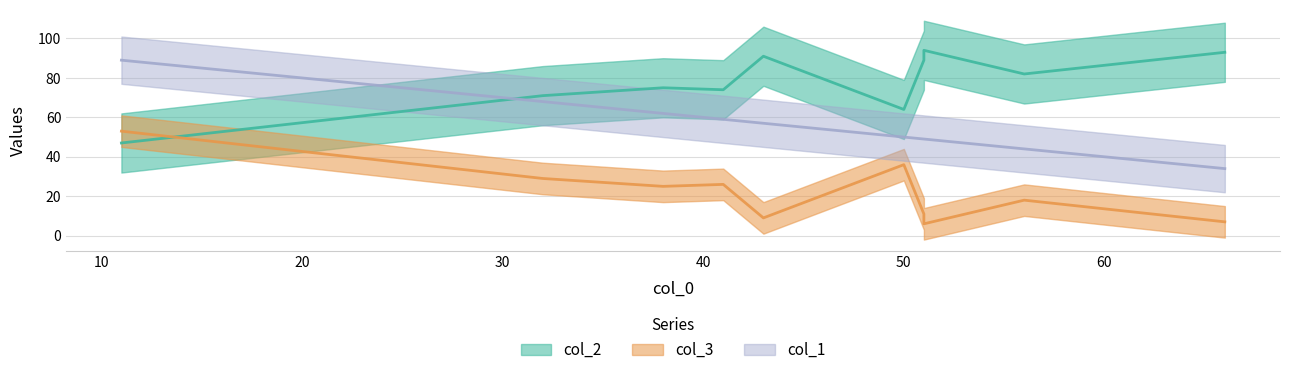

List the series in order of their peak value, highest first.

col_2, col_1, col_3